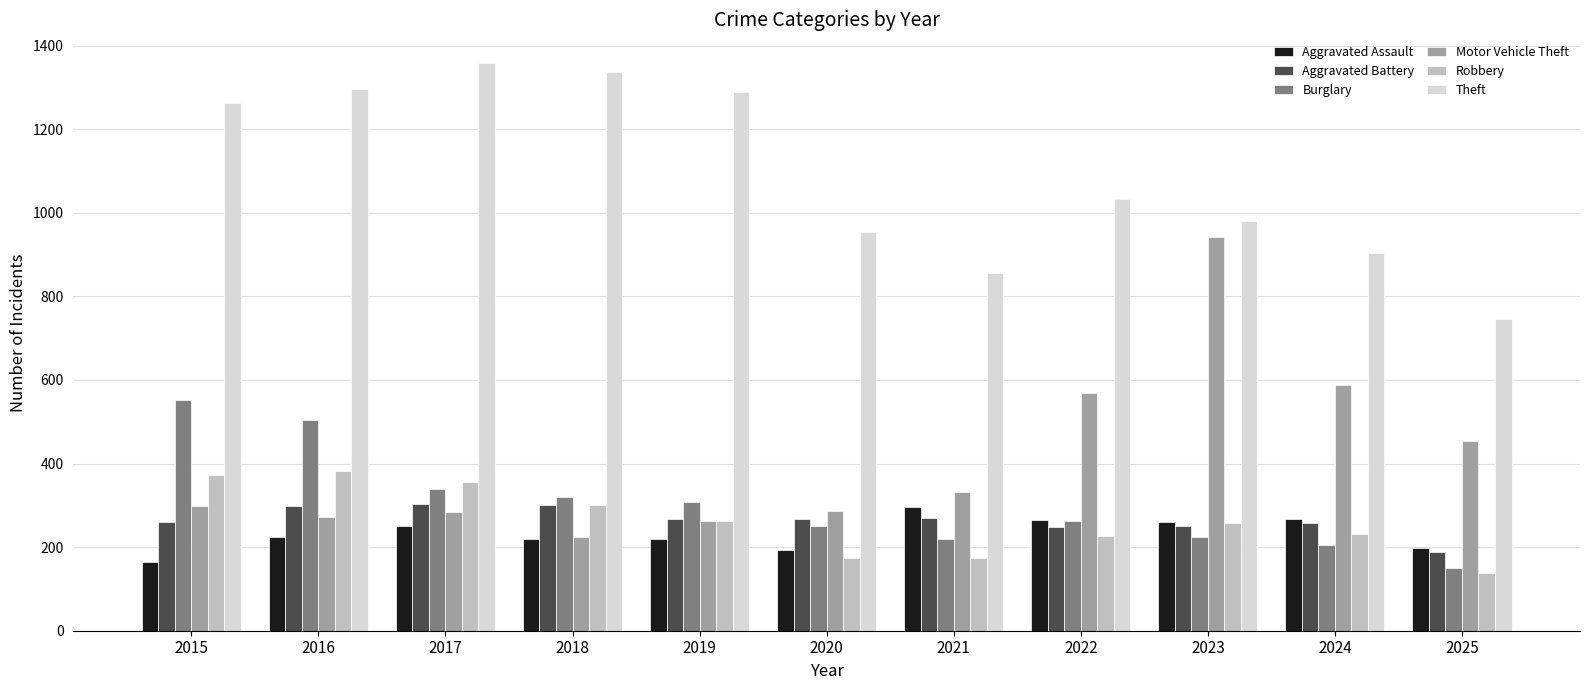

What is the sum of all Aggravated Assault values?

2555